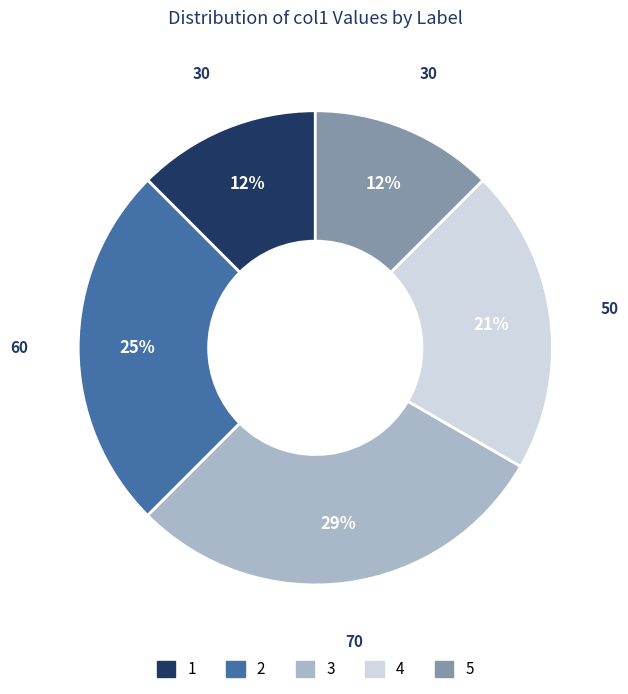

Which has a higher value, 1 or 2?

2